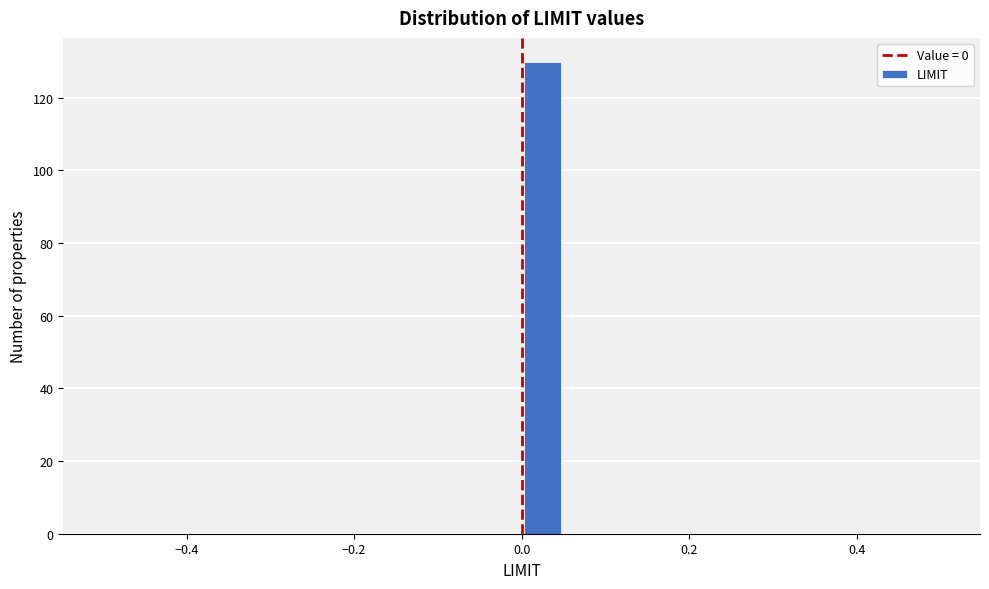

Read against the x-axis, roughly where is the centre of the tallest bar?

0.02